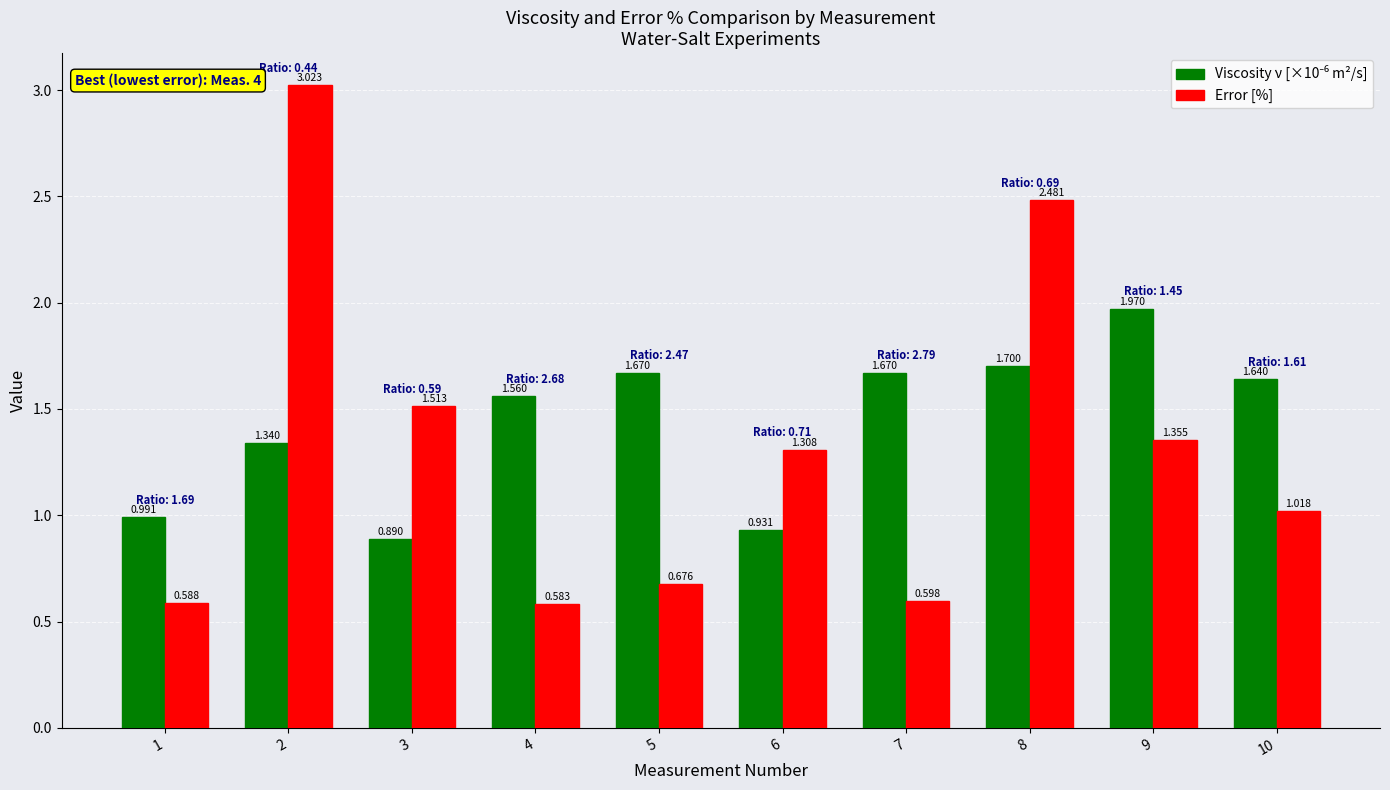

Which series has the widest spread of values?

Error [%]